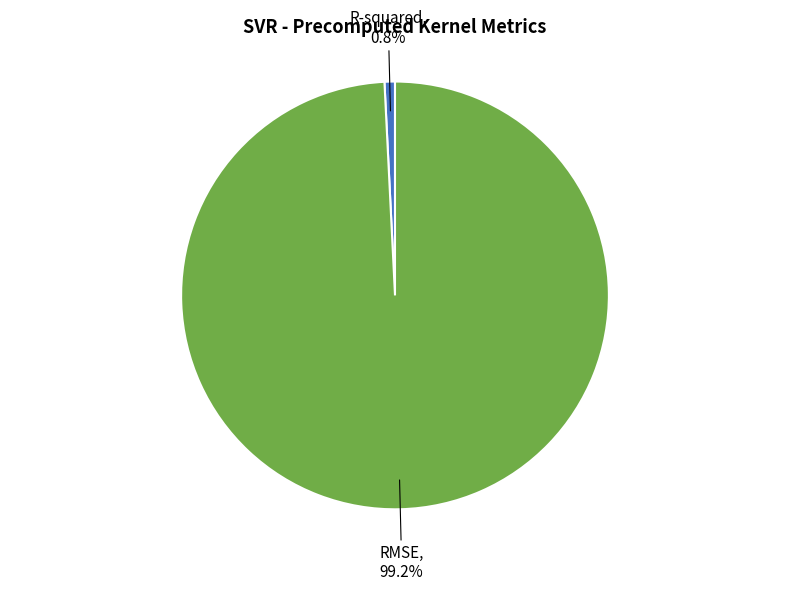

Which slice is the largest?

RMSE